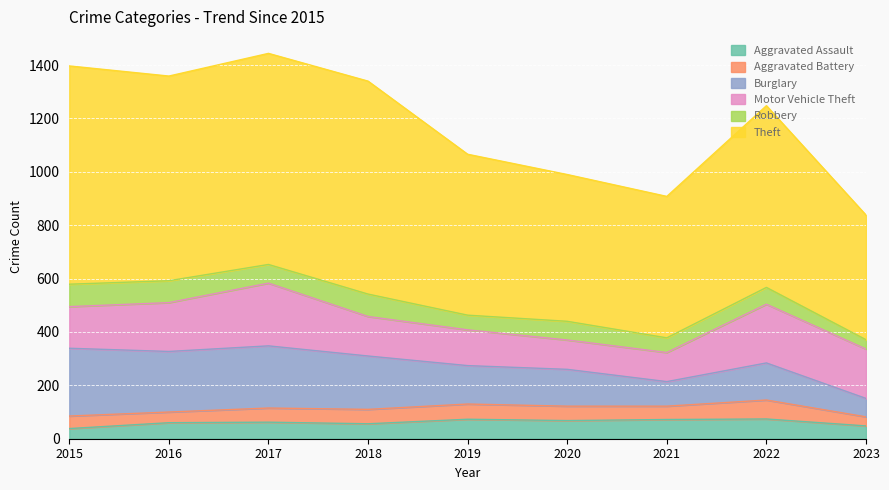

How many data points does each series have?

9